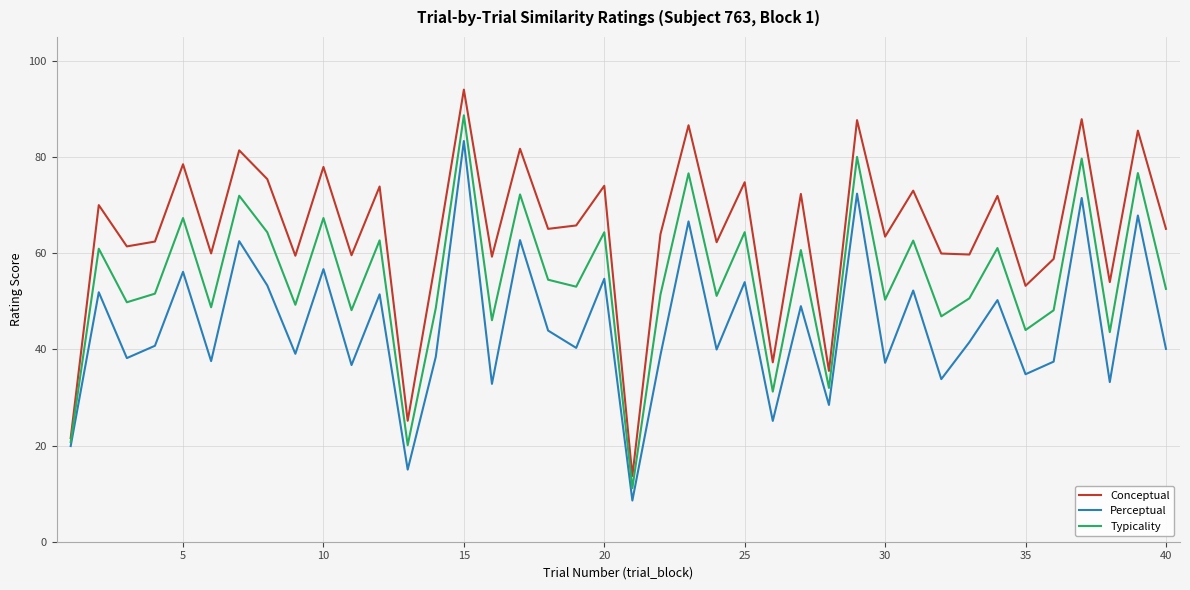

Which series has the largest range (max minus min)?

Conceptual